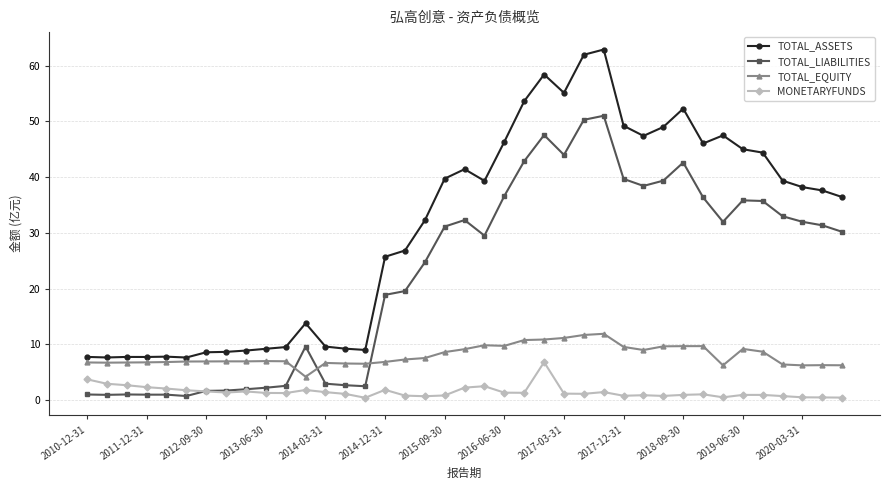

Which series has the largest total across all categories?

TOTAL_ASSETS